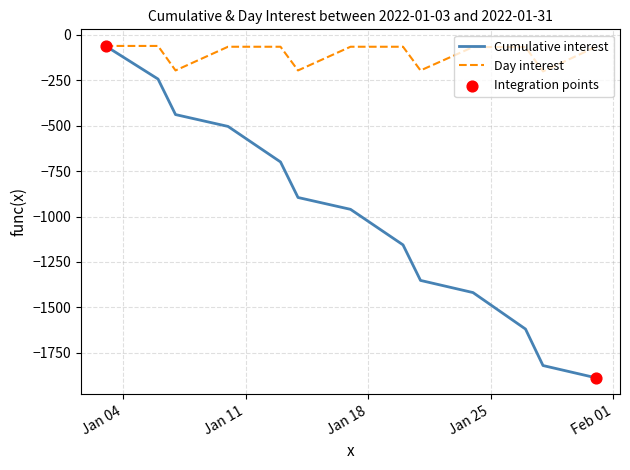

Which series has the largest total across all categories?

Day interest